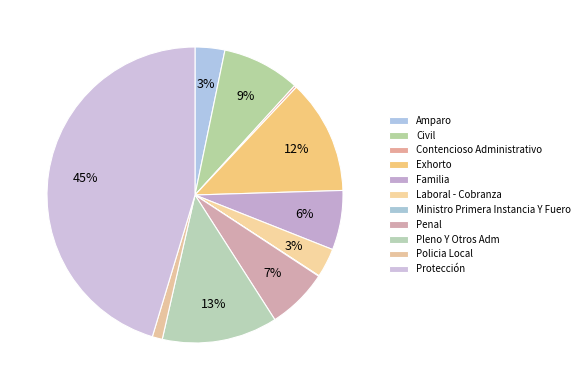

How many segments does this pie chart have?

11